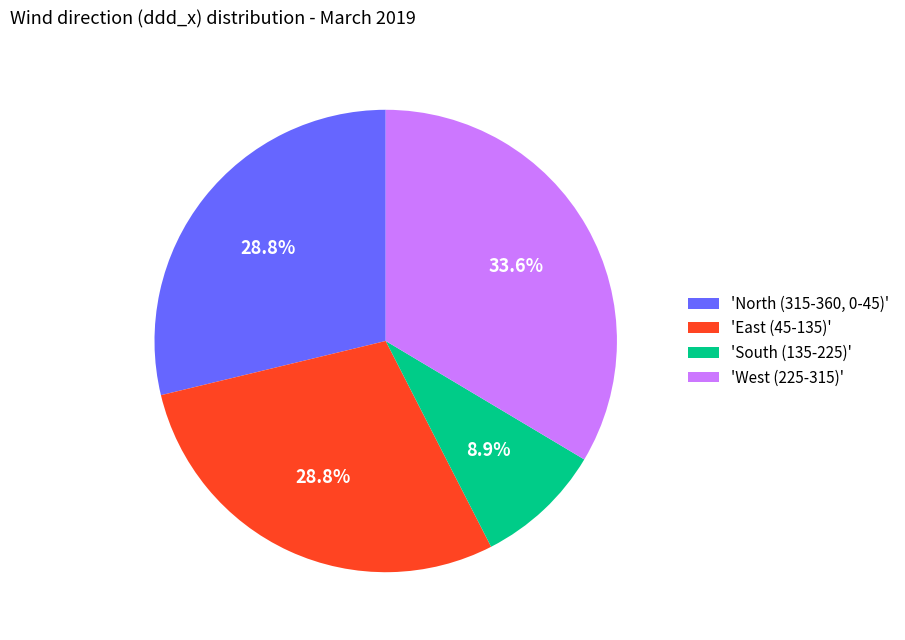

What is the largest slice in the pie chart?

'West (225-315)'